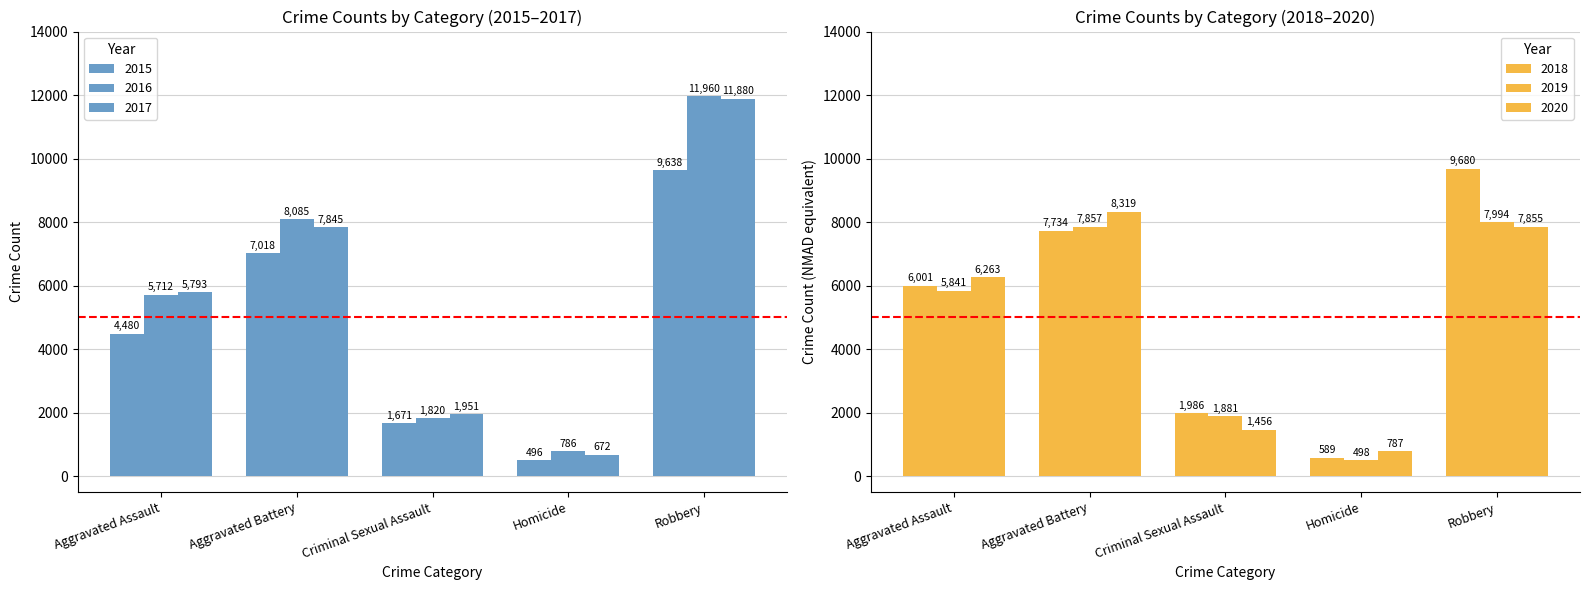

True or false: 2015 has a value of 496 at Homicide.

True